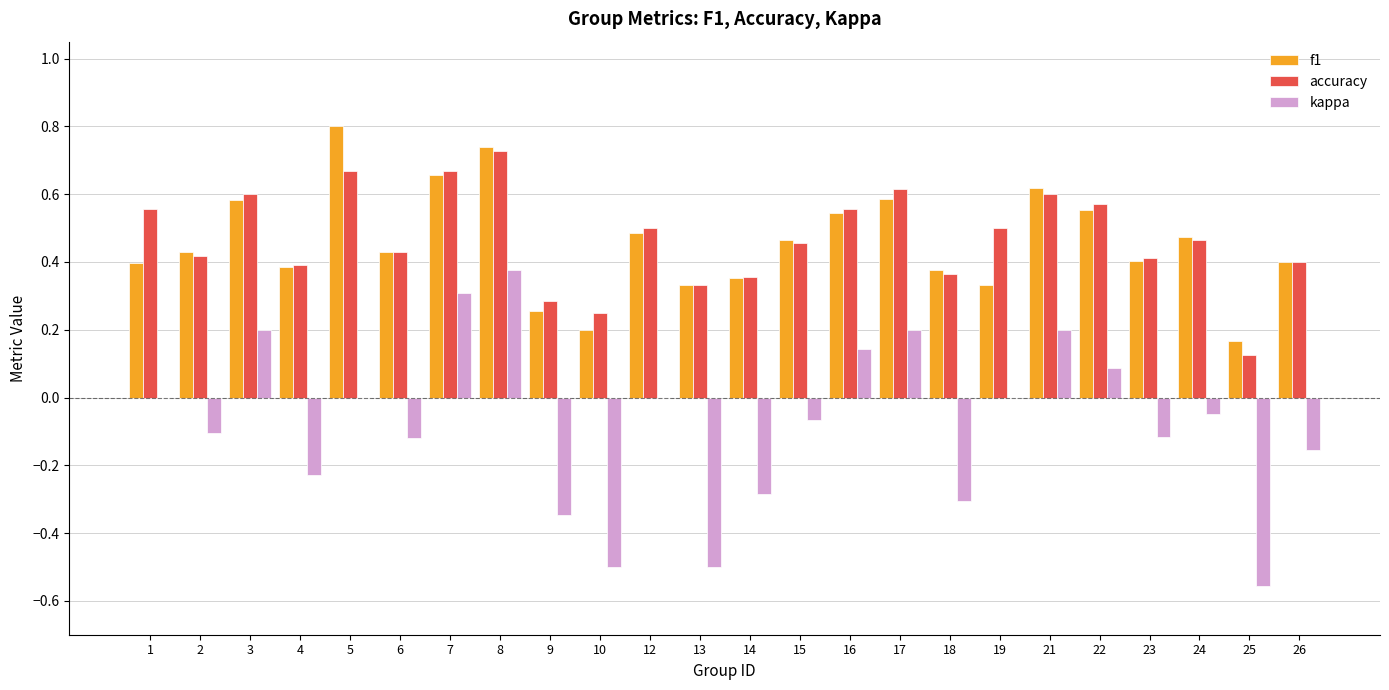

Between 15 and 26, which series saw the biggest shift?

kappa